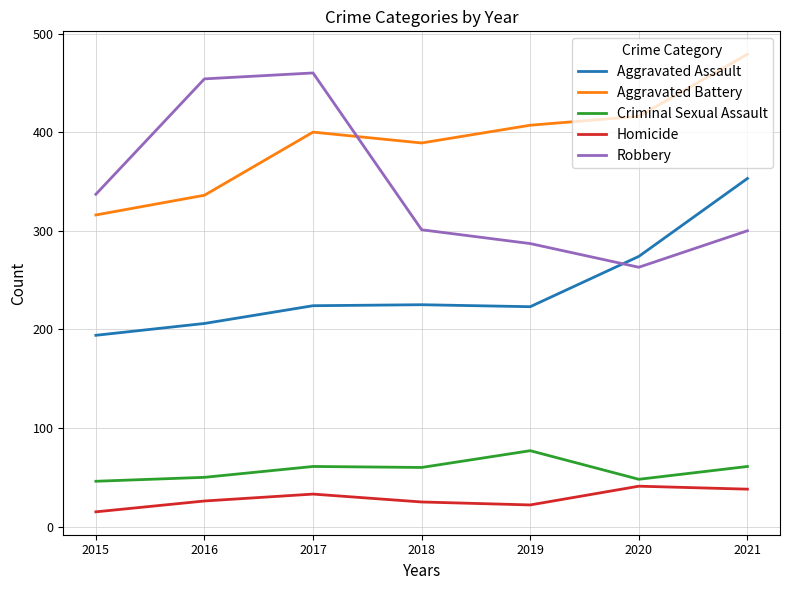

What is the sum of the Criminal Sexual Assault values at 2017 and 2016?

111